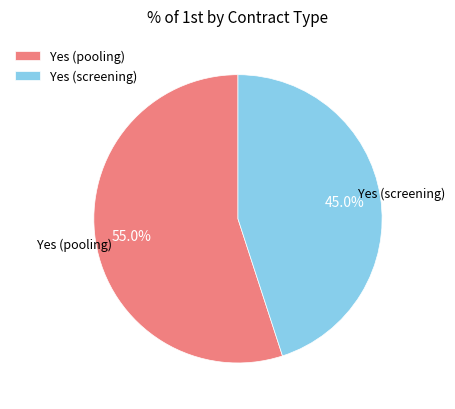

How much of the chart is everything except Yes (pooling)?

45.0%